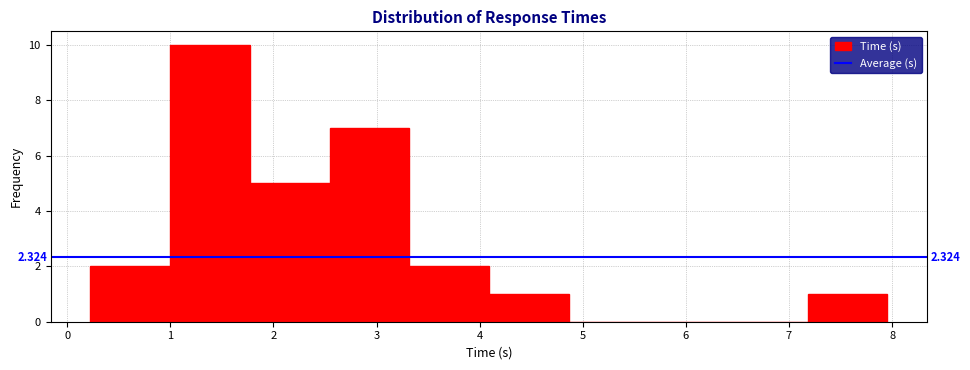

Which range on the x-axis has the tallest bar?

1.0 to 1.8